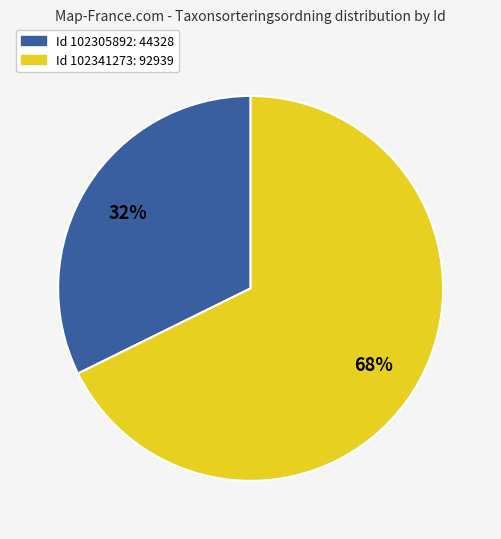

Approximately how many times larger is the value at Id 102305892: 44328 compared to Id 102341273: 92939?

0.5